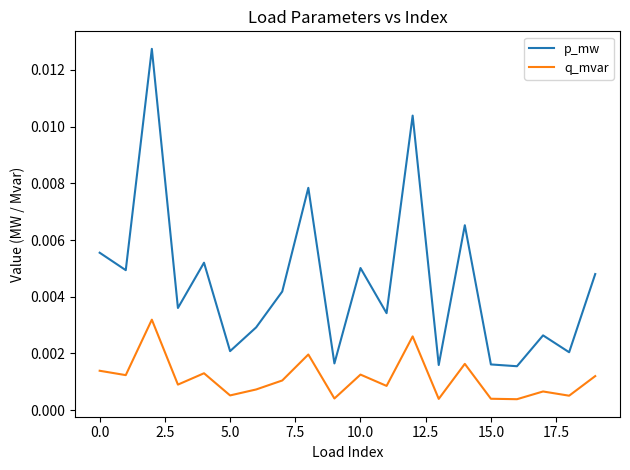

In q_mvar, how many points are lower than both neighbors (excluding endpoints)?

8